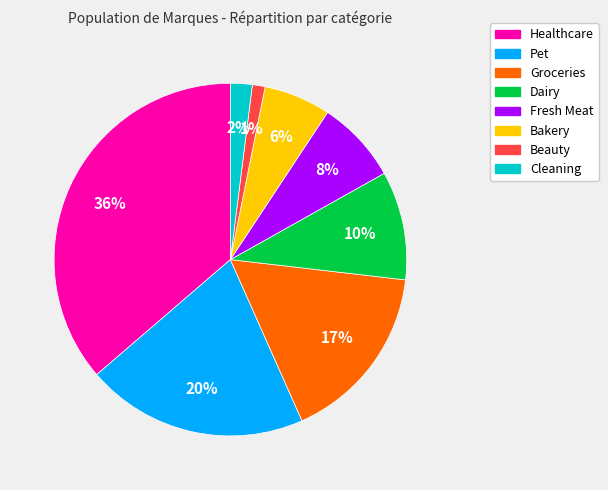

Do Beauty and Healthcare together represent more than half of the pie?

No